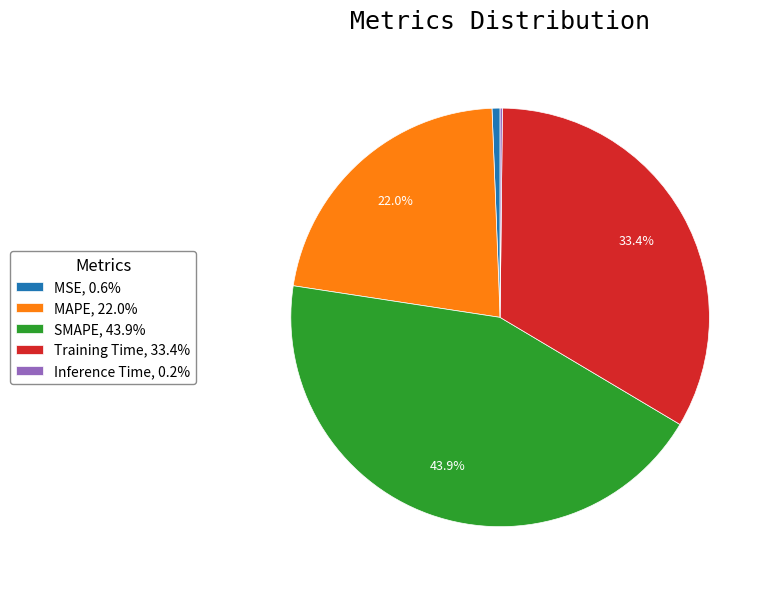

Does MSE, 0.6% account for over 50% of the chart?

No